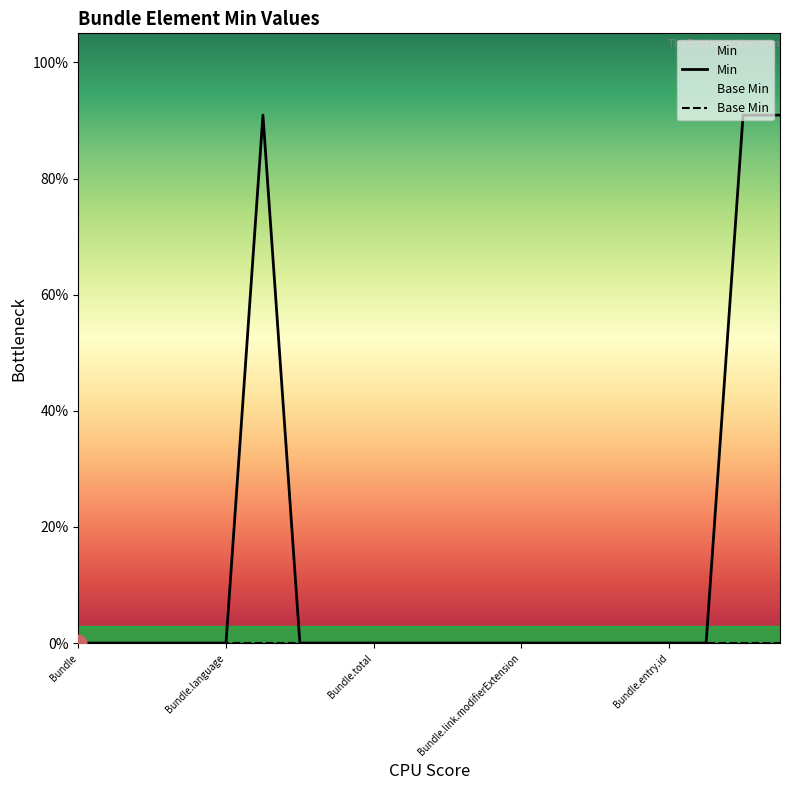

How many lines are shown in the chart?

2